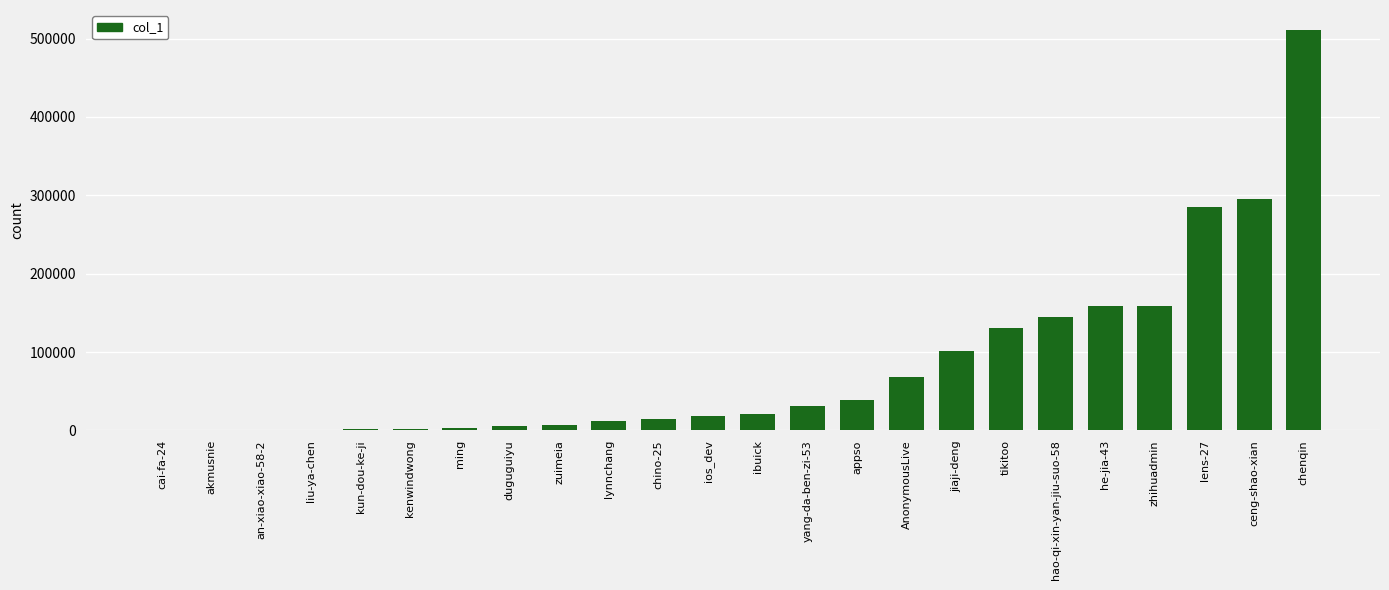

How many data points does each series have?

24